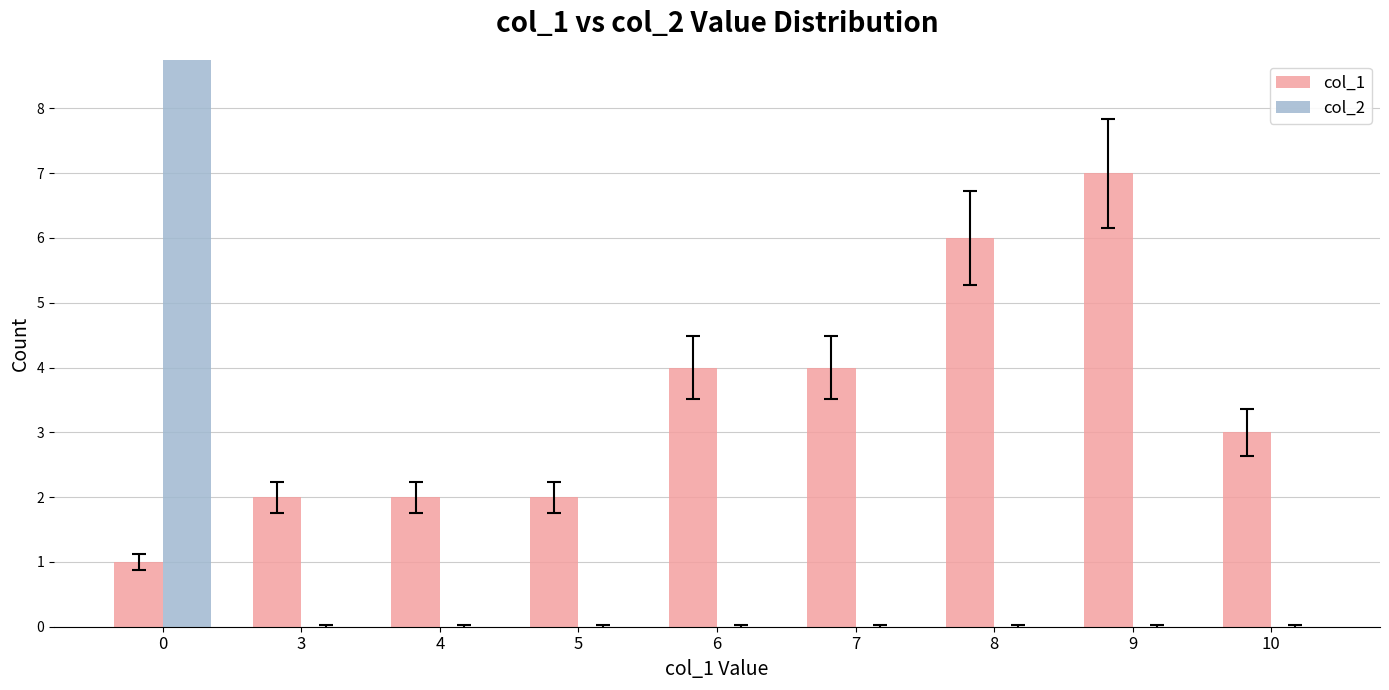

How many series are shown in this chart?

2